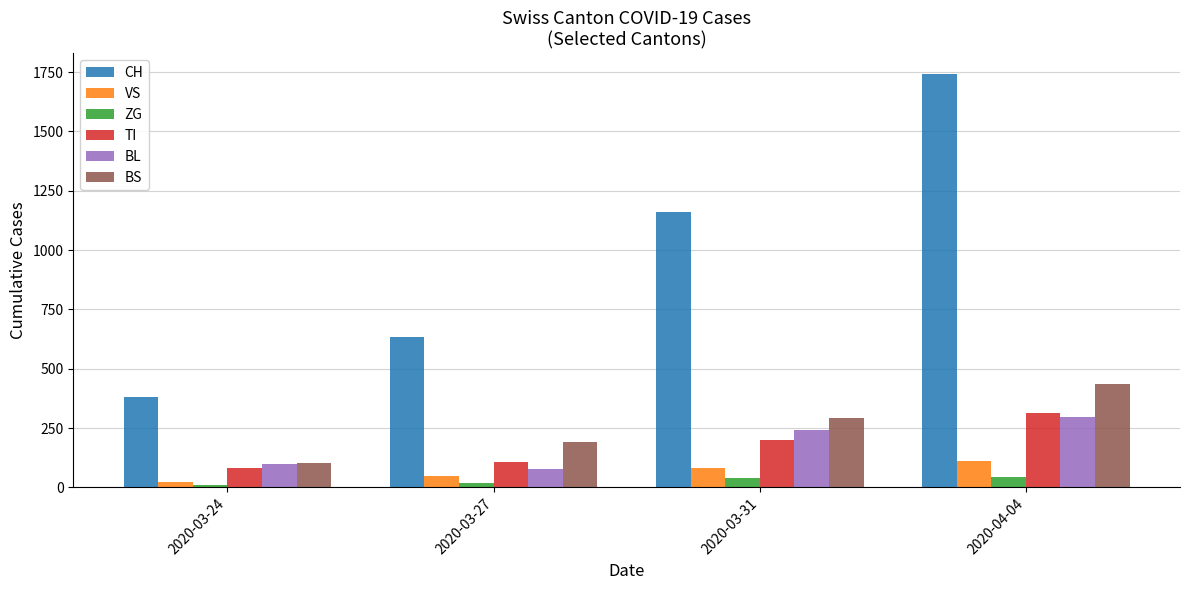

Does the chart contain stacked bars?

No